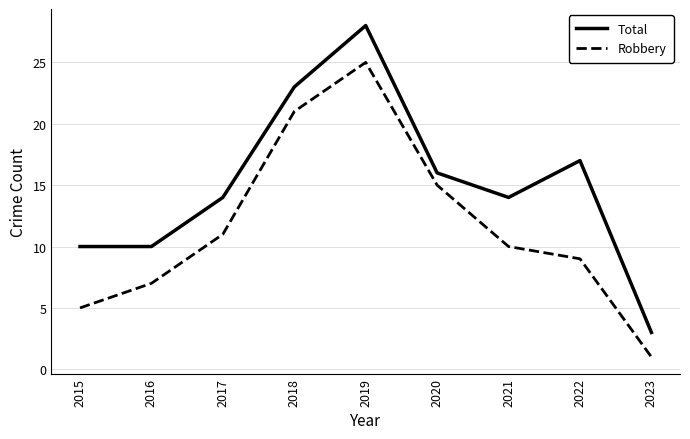

List the labels in order of Robbery value, largest first.

2019, 2018, 2020, 2017, 2021, 2022, 2016, 2015, 2023